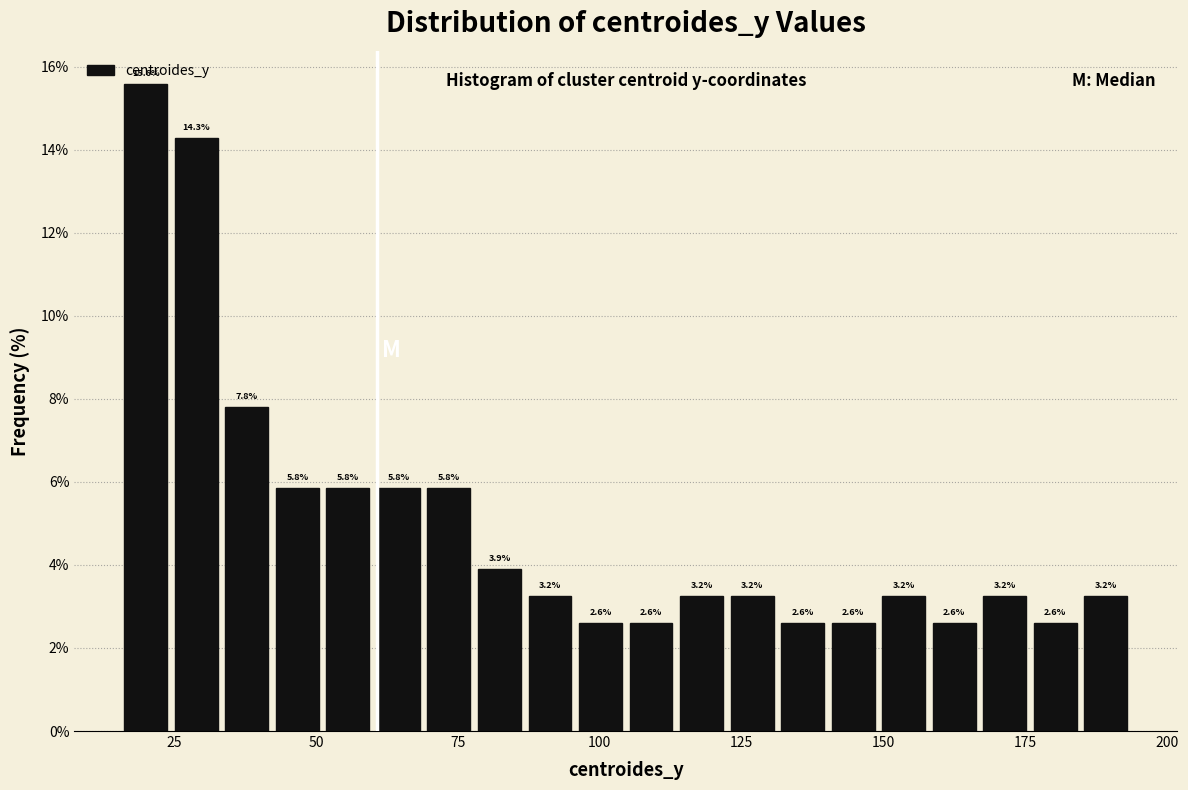

Around what value on the x-axis is the tallest bar? Give the approximate position of its centre, as read against the axis.

20